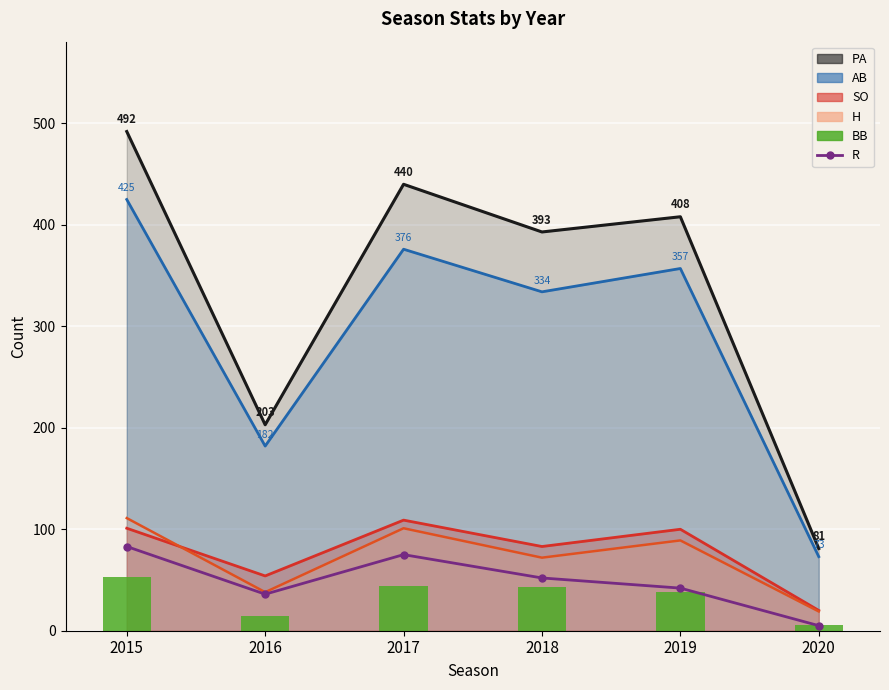

The R series shows 145 at 2015. True or false?

False